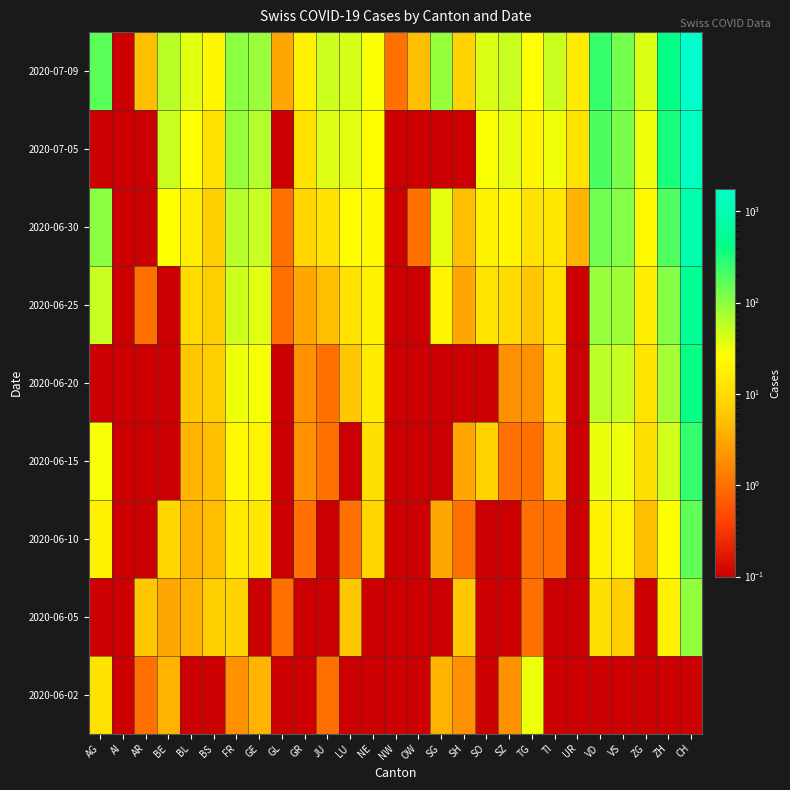

Reading left to right, transcribe all the data shown in this chart.

2020-06-02: AG=12.0	AI=0.1	AR=1.0	BE=4.0	BL=0.1	BS=0.1	FR=2.0	GE=4.0	GL=0.1	GR=0.1	JU=1.0	LU=0.1	NE=0.1	NW=0.1	OW=0.1	SG=4.0	SH=2.0	SO=0.1	SZ=2.0	TG=32.0	TI=0.1	UR=0.1	VD=0.1	VS=0.1	ZG=0.1	ZH=0.1	CH=0.1
2020-06-05: AG=0.1	AI=0.1	AR=6.0	BE=3.0	BL=4.0	BS=7.0	FR=8.0	GE=0.1	GL=1.0	GR=0.1	JU=0.1	LU=6.0	NE=0.1	NW=0.1	OW=0.1	SG=0.1	SH=6.0	SO=0.1	SZ=0.1	TG=1.0	TI=0.1	UR=0.1	VD=11.0	VS=7.0	ZG=0.1	ZH=19.0	CH=95.0
2020-06-10: AG=19.0	AI=0.1	AR=0.1	BE=9.0	BL=4.0	BS=5.0	FR=15.0	GE=14.0	GL=0.1	GR=1.0	JU=0.1	LU=1.0	NE=9.0	NW=0.1	OW=0.1	SG=3.0	SH=1.0	SO=0.1	SZ=0.1	TG=1.0	TI=1.0	UR=0.1	VD=19.0	VS=20.0	ZG=5.0	ZH=26.0	CH=159.0
2020-06-15: AG=29.0	AI=0.1	AR=0.1	BE=0.1	BL=4.0	BS=5.0	FR=22.0	GE=20.0	GL=0.1	GR=2.0	JU=1.0	LU=0.1	NE=11.0	NW=0.1	OW=0.1	SG=0.1	SH=3.0	SO=8.0	SZ=1.0	TG=1.0	TI=6.0	UR=0.1	VD=34.0	VS=32.0	ZG=11.0	ZH=45.0	CH=258.0
2020-06-20: AG=0.1	AI=0.1	AR=0.1	BE=0.1	BL=6.0	BS=7.0	FR=32.0	GE=29.0	GL=0.1	GR=2.0	JU=1.0	LU=6.0	NE=16.0	NW=0.1	OW=0.1	SG=0.1	SH=0.1	SO=0.1	SZ=2.0	TG=2.0	TI=10.0	UR=0.1	VD=57.0	VS=52.0	ZG=13.0	ZH=75.0	CH=388.0
2020-06-25: AG=52.0	AI=0.1	AR=1.0	BE=0.1	BL=10.0	BS=7.0	FR=47.0	GE=38.0	GL=1.0	GR=3.0	JU=5.0	LU=12.0	NE=18.0	NW=0.1	OW=0.1	SG=20.0	SH=3.0	SO=13.0	SZ=10.0	TG=6.0	TI=12.0	UR=0.1	VD=88.0	VS=82.0	ZG=17.0	ZH=110.0	CH=572.0
2020-06-30: AG=100.0	AI=0.1	AR=0.1	BE=27.0	BL=17.0	BS=7.0	FR=61.0	GE=52.0	GL=1.0	GR=9.0	JU=12.0	LU=25.0	NE=22.0	NW=0.1	OW=1.0	SG=35.0	SH=5.0	SO=19.0	SZ=21.0	TG=12.0	TI=14.0	UR=4.0	VD=136.0	VS=109.0	ZG=23.0	ZH=189.0	CH=903.0
2020-07-05: AG=0.1	AI=0.1	AR=0.1	BE=49.0	BL=27.0	BS=12.0	FR=92.0	GE=65.0	GL=0.1	GR=12.0	JU=39.0	LU=36.0	NE=25.0	NW=0.1	OW=0.1	SG=0.1	SH=0.1	SO=28.0	SZ=35.0	TG=21.0	TI=31.0	UR=12.0	VD=193.0	VS=124.0	ZG=33.0	ZH=337.0	CH=1376.0
2020-07-09: AG=165.0	AI=0.1	AR=5.0	BE=59.0	BL=38.0	BS=21.0	FR=100.0	GE=87.0	GL=3.0	GR=18.0	JU=47.0	LU=43.0	NE=28.0	NW=1.0	OW=5.0	SG=92.0	SH=8.0	SO=41.0	SZ=49.0	TG=27.0	TI=50.0	UR=16.0	VD=249.0	VS=132.0	ZG=41.0	ZH=424.0	CH=1749.0